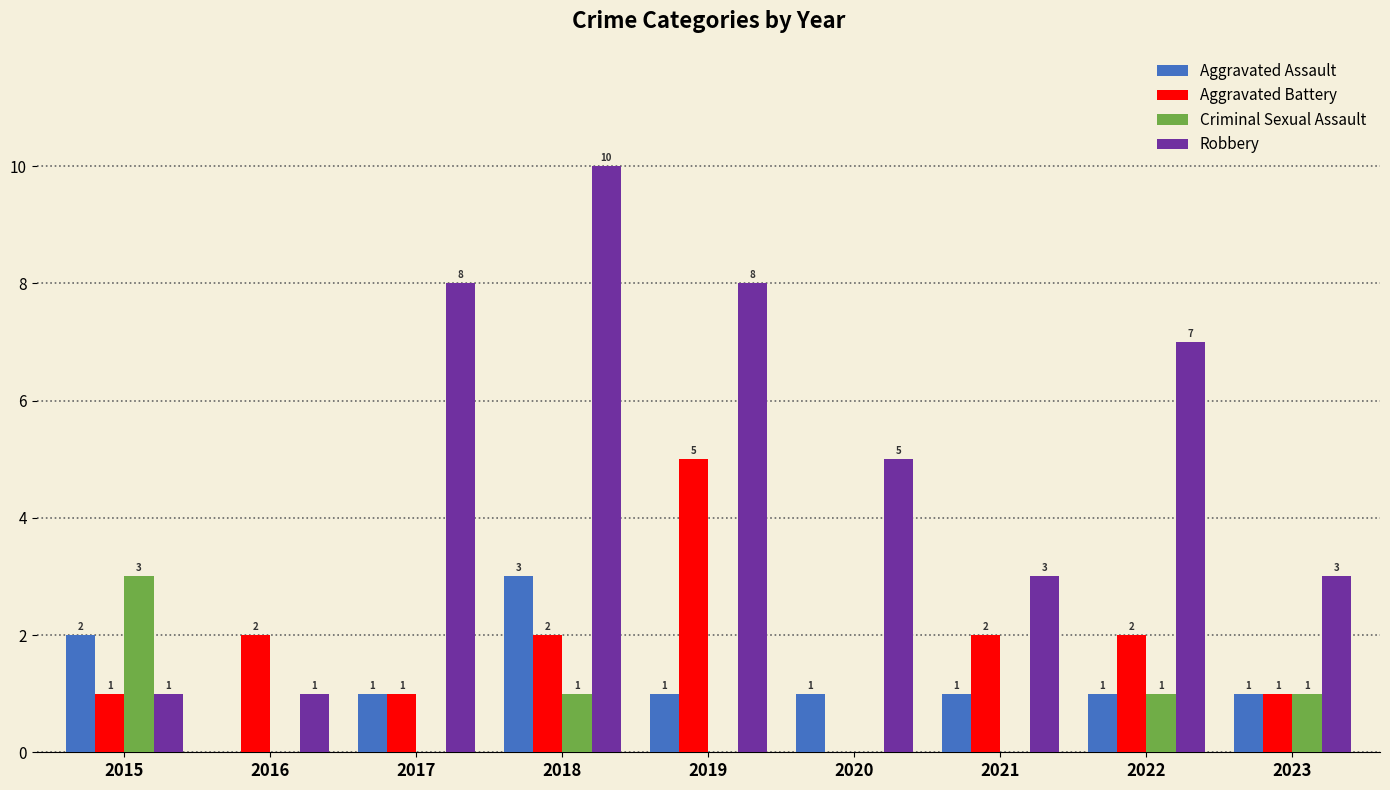

Which series has the largest total across all categories?

Robbery